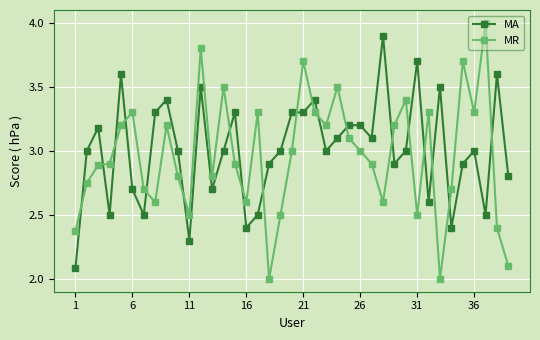

What is the value of the MR point at the 5th from the left?

3.2